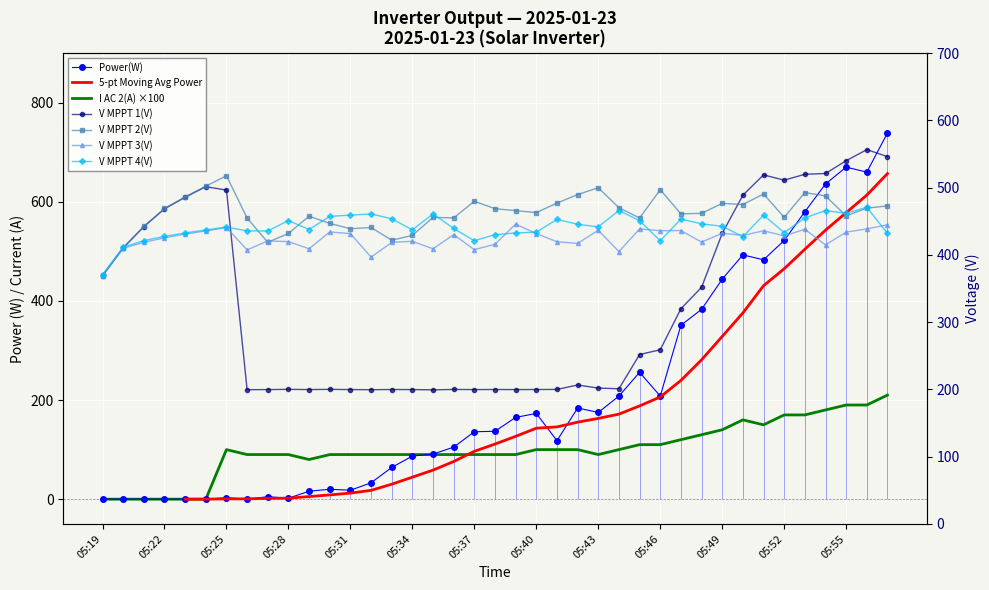

What is the difference between the maximum and minimum values in the V MPPT 2(V) series?

147.9